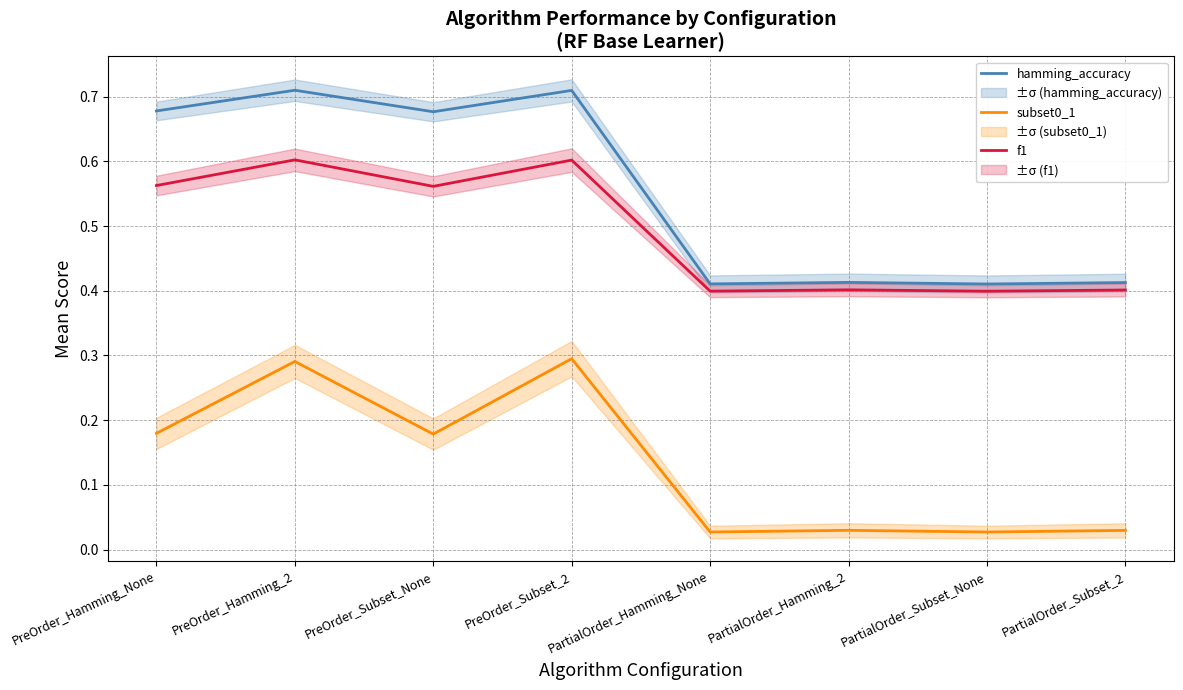

What is the difference between the subset0_1 values at PartialOrder_Hamming_None and PreOrder_Subset_None?

0.2